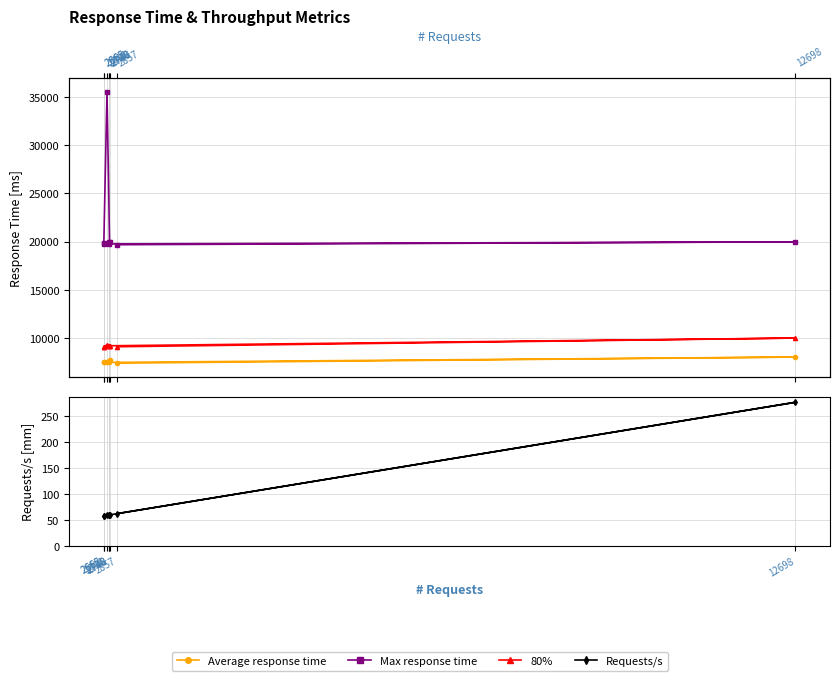

How many lines are shown in the chart?

4